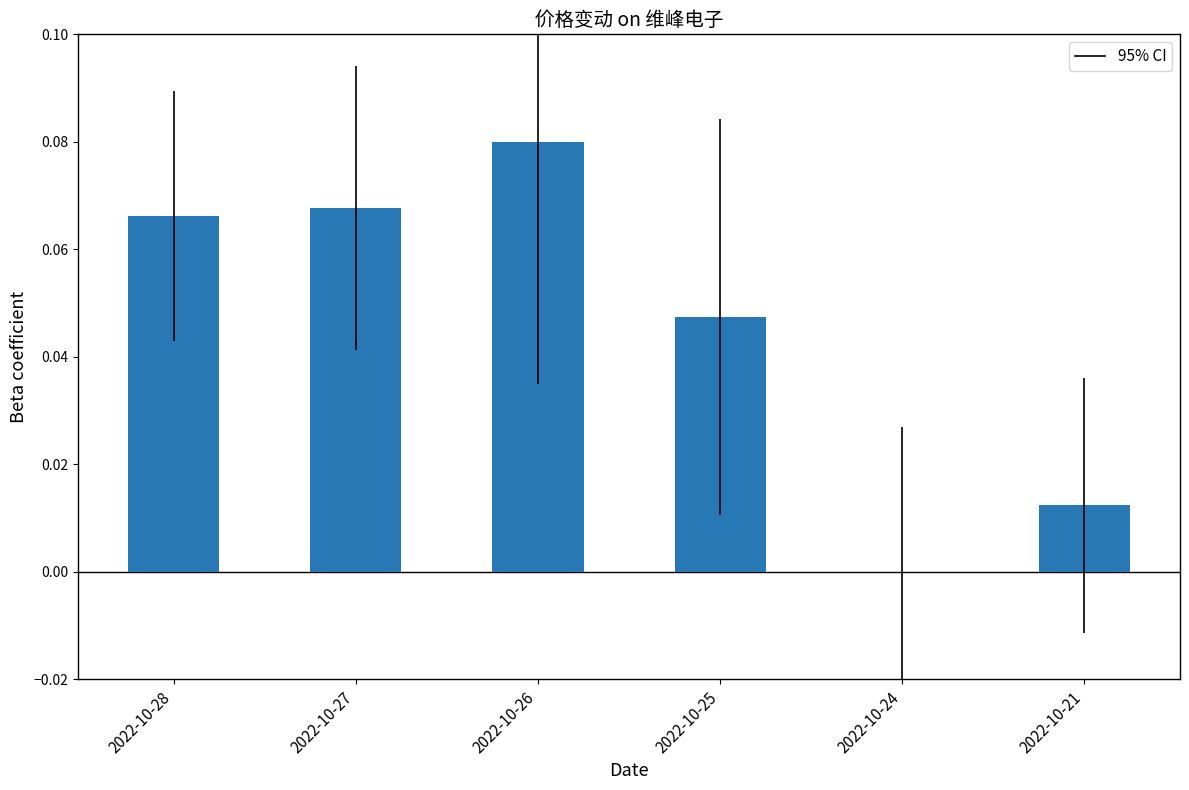

How many values are between 0 and 1?

6